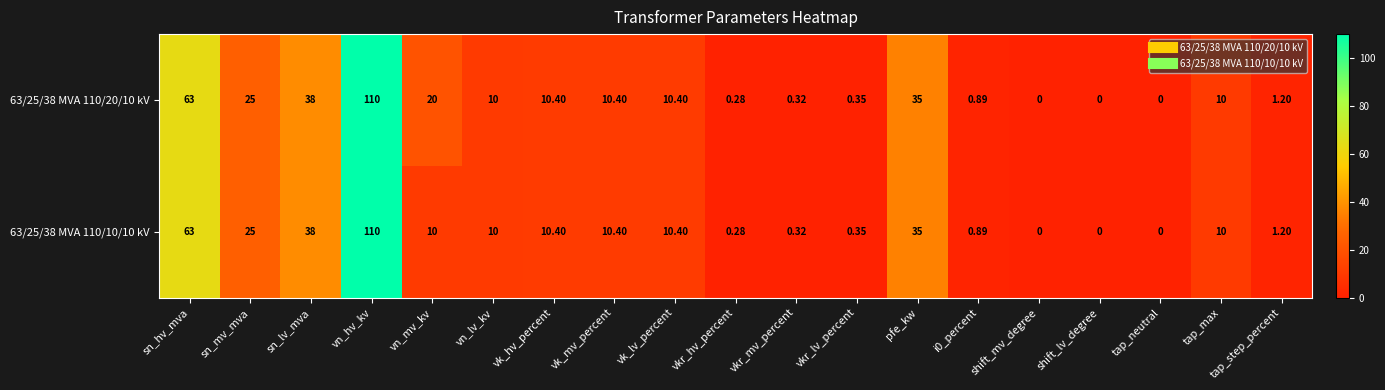

At which category is the sum across all series the highest?

vn_hv_kv